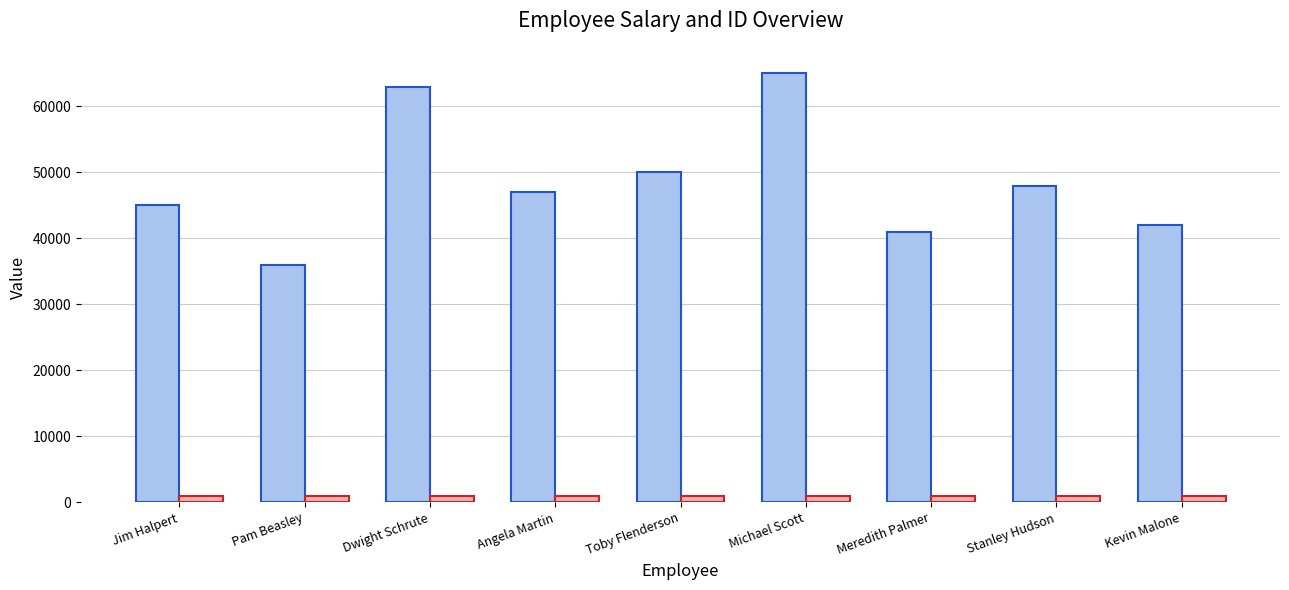

What is the total value across all series at Stanley Hudson?

49008